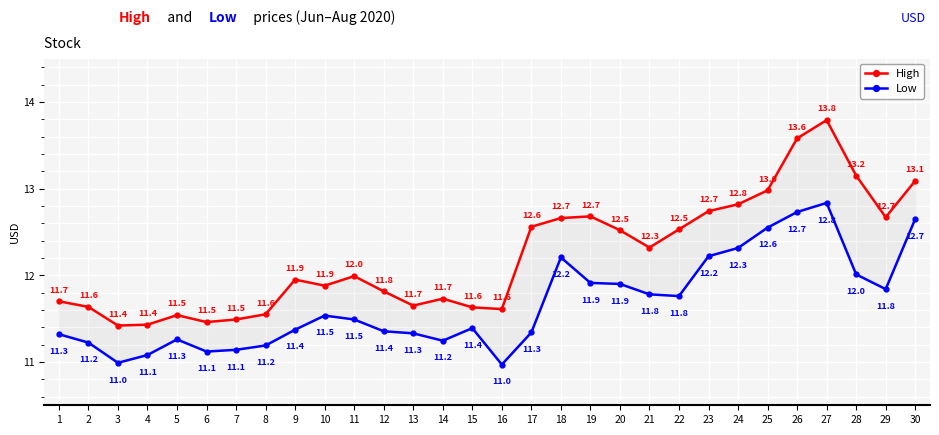

What is the value of the High point at the 29th from the left?

12.7